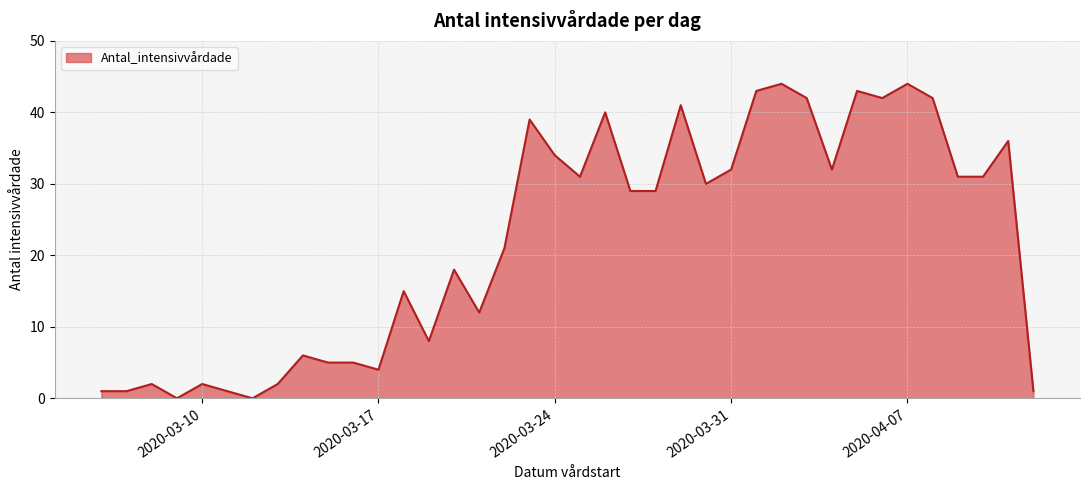

What is the maximum value shown in the chart?

44